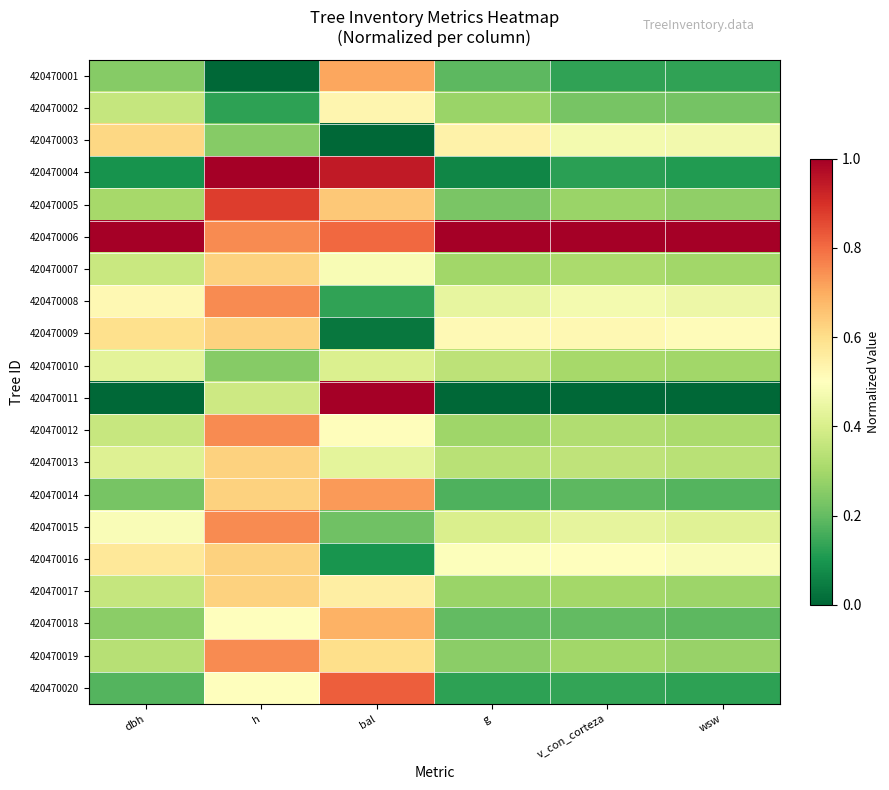

Reading left to right, extract all data points from this chart.

420470001: dbh=0.3	h=0.0	bal=0.7	g=0.2	v_con_corteza=0.1	wsw=0.1
420470002: dbh=0.4	h=0.1	bal=0.5	g=0.3	v_con_corteza=0.2	wsw=0.2
420470003: dbh=0.6	h=0.2	bal=0.0	g=0.5	v_con_corteza=0.5	wsw=0.5
420470004: dbh=0.1	h=1.0	bal=0.9	g=0.1	v_con_corteza=0.1	wsw=0.1
420470005: dbh=0.3	h=0.9	bal=0.6	g=0.2	v_con_corteza=0.3	wsw=0.3
420470006: dbh=1.0	h=0.8	bal=0.8	g=1.0	v_con_corteza=1.0	wsw=1.0
420470007: dbh=0.4	h=0.6	bal=0.5	g=0.3	v_con_corteza=0.3	wsw=0.3
420470008: dbh=0.5	h=0.8	bal=0.1	g=0.4	v_con_corteza=0.5	wsw=0.5
420470009: dbh=0.6	h=0.6	bal=0.0	g=0.5	v_con_corteza=0.5	wsw=0.5
420470010: dbh=0.4	h=0.2	bal=0.4	g=0.3	v_con_corteza=0.3	wsw=0.3
420470011: dbh=0.0	h=0.4	bal=1.0	g=0.0	v_con_corteza=0.0	wsw=0.0
420470012: dbh=0.4	h=0.8	bal=0.5	g=0.3	v_con_corteza=0.3	wsw=0.3
420470013: dbh=0.4	h=0.6	bal=0.4	g=0.3	v_con_corteza=0.3	wsw=0.3
420470014: dbh=0.2	h=0.6	bal=0.7	g=0.2	v_con_corteza=0.2	wsw=0.2
420470015: dbh=0.5	h=0.8	bal=0.2	g=0.4	v_con_corteza=0.4	wsw=0.4
420470016: dbh=0.6	h=0.6	bal=0.1	g=0.5	v_con_corteza=0.5	wsw=0.5
420470017: dbh=0.4	h=0.6	bal=0.6	g=0.3	v_con_corteza=0.3	wsw=0.3
420470018: dbh=0.3	h=0.5	bal=0.7	g=0.2	v_con_corteza=0.2	wsw=0.2
420470019: dbh=0.3	h=0.8	bal=0.6	g=0.3	v_con_corteza=0.3	wsw=0.3
420470020: dbh=0.2	h=0.5	bal=0.8	g=0.1	v_con_corteza=0.1	wsw=0.1